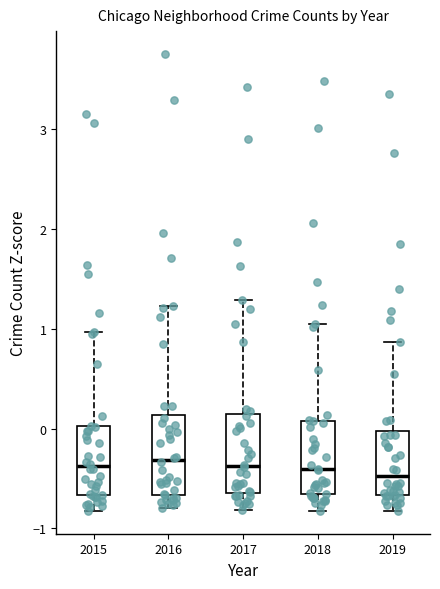

Reading left to right, read every box against the y-axis: the position of its median line, the range the box covers, and the ends of its whiskers. The values are not printed on the chart, so give them approximately, as read against the axis.

2015: median -0.4, box -0.7 to 0.0, whiskers -0.8 to 1.0
2016: median -0.3, box -0.7 to 0.1, whiskers -0.8 to 1.2
2017: median -0.4, box -0.6 to 0.1, whiskers -0.8 to 1.3
2018: median -0.4, box -0.7 to 0.1, whiskers -0.8 to 1.0
2019: median -0.5, box -0.7 to 0.0, whiskers -0.8 to 0.9